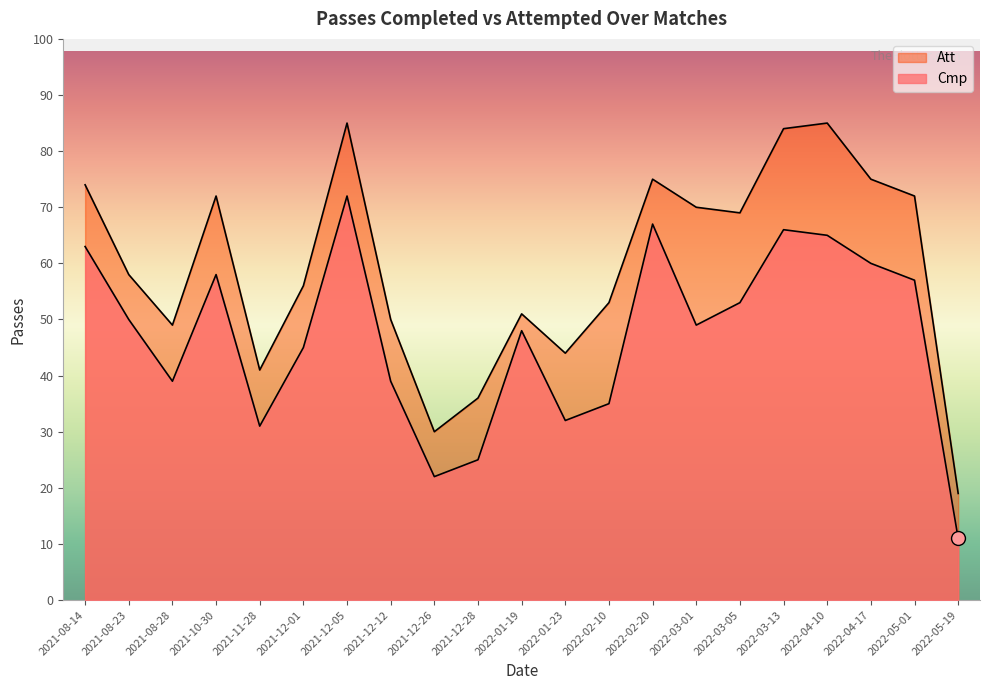

In Att, how many points are higher than both neighbors (excluding endpoints)?

5